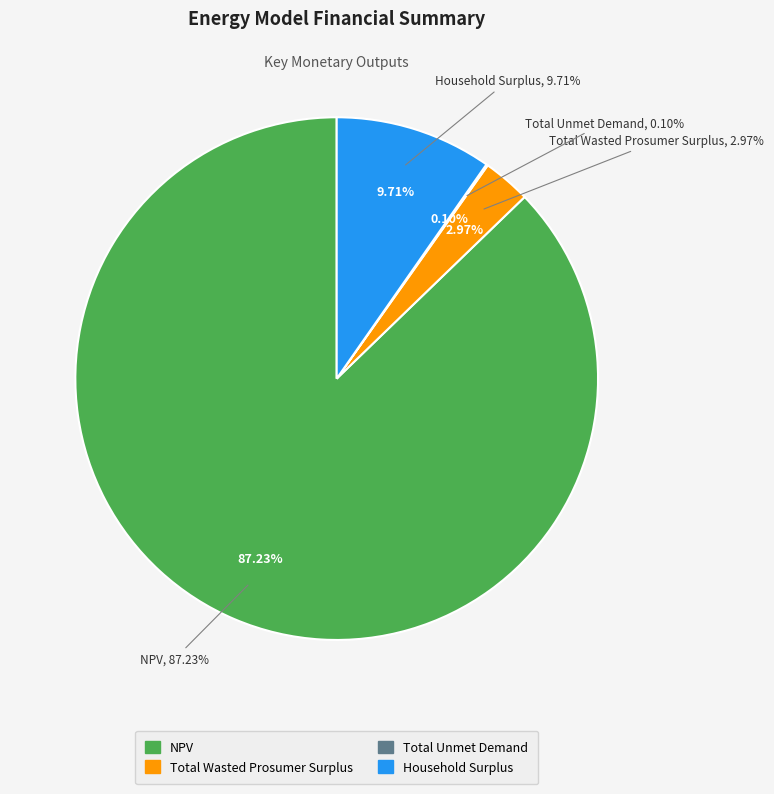

What is the change in value from NPV to Total Wasted Prosumer Surplus?

-3436966.0